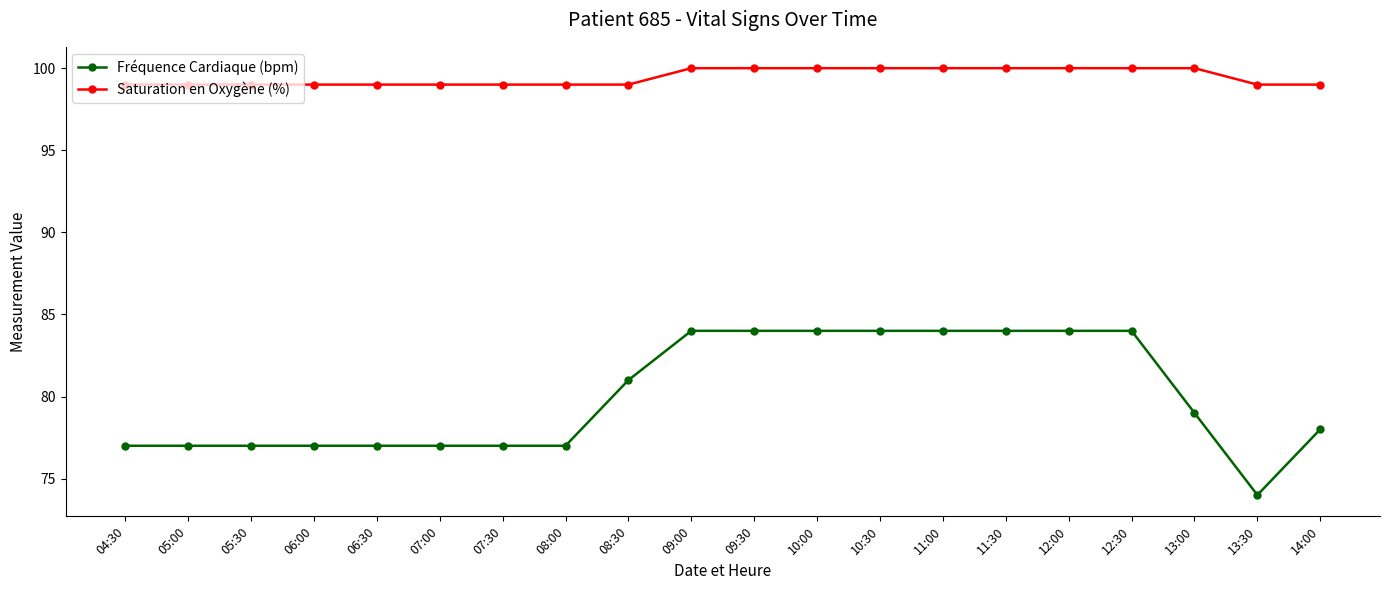

At which category does the chart reach its minimum across all series?

13:30